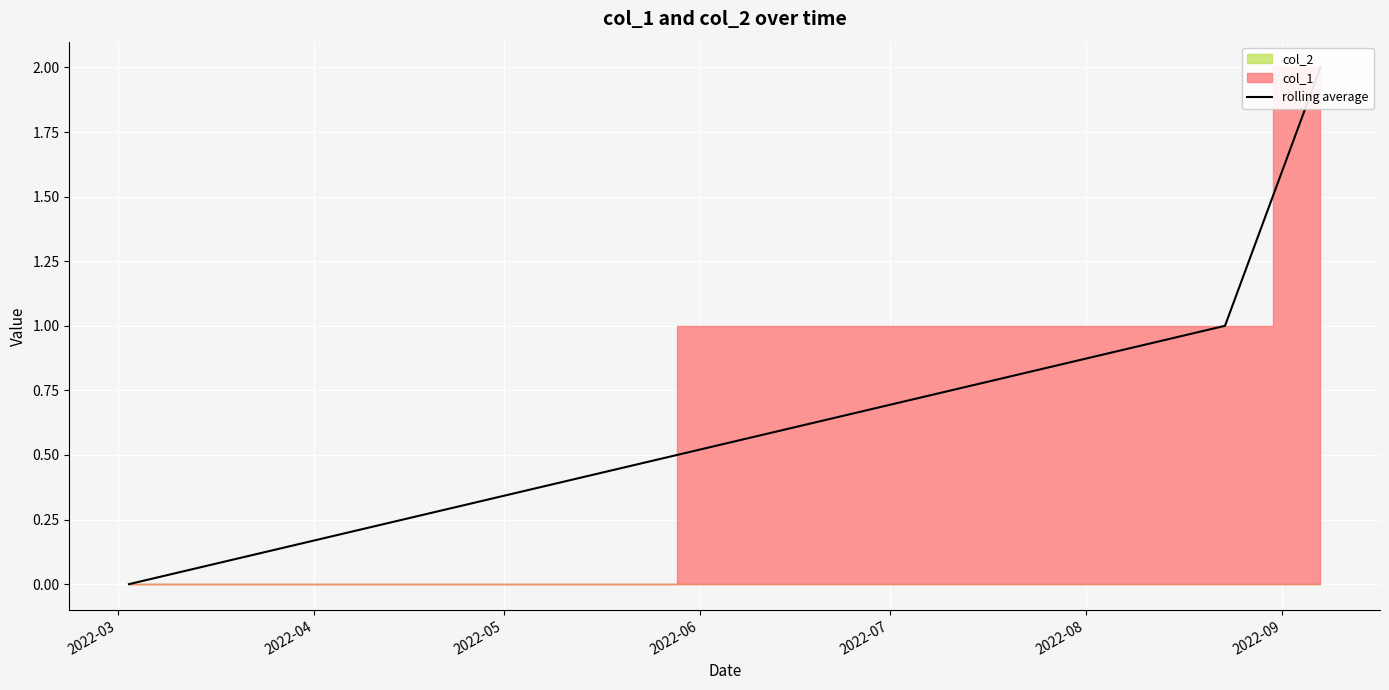

What is the maximum value shown in the chart?

2